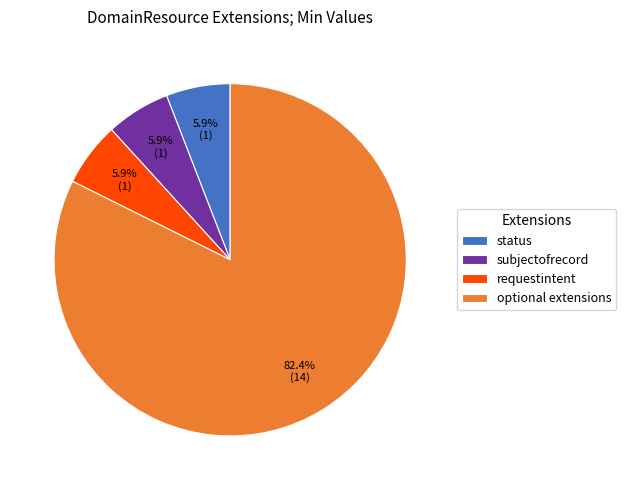

Which slice is the largest?

optional extensions